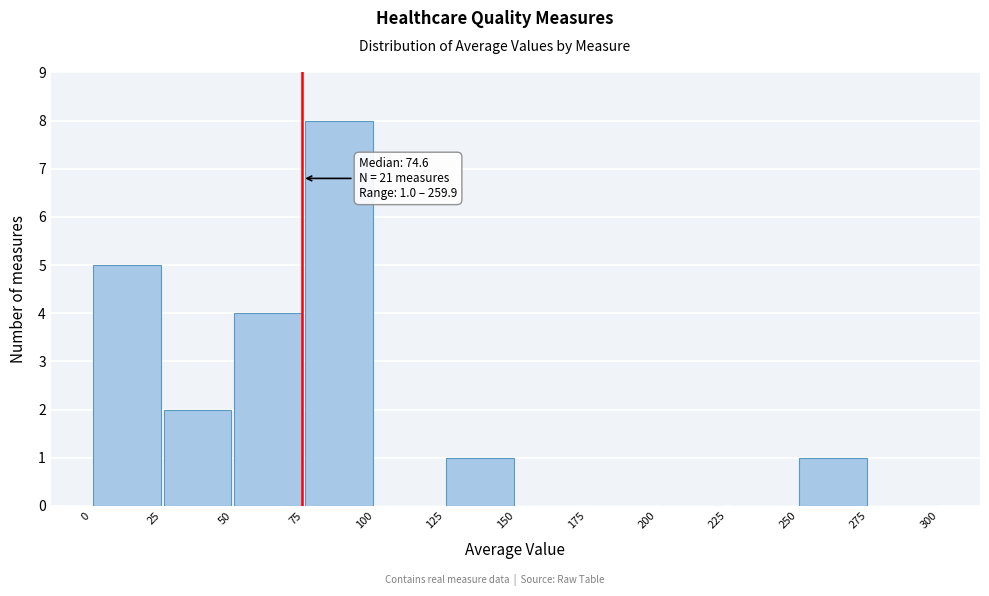

Over which range of the x-axis is the bar tallest?

75 to 100